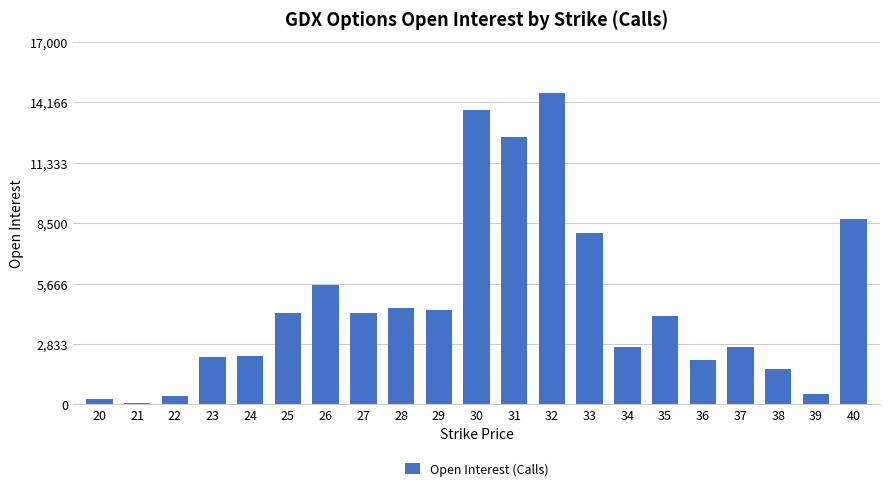

The value at 31 is 7414. True or false?

False